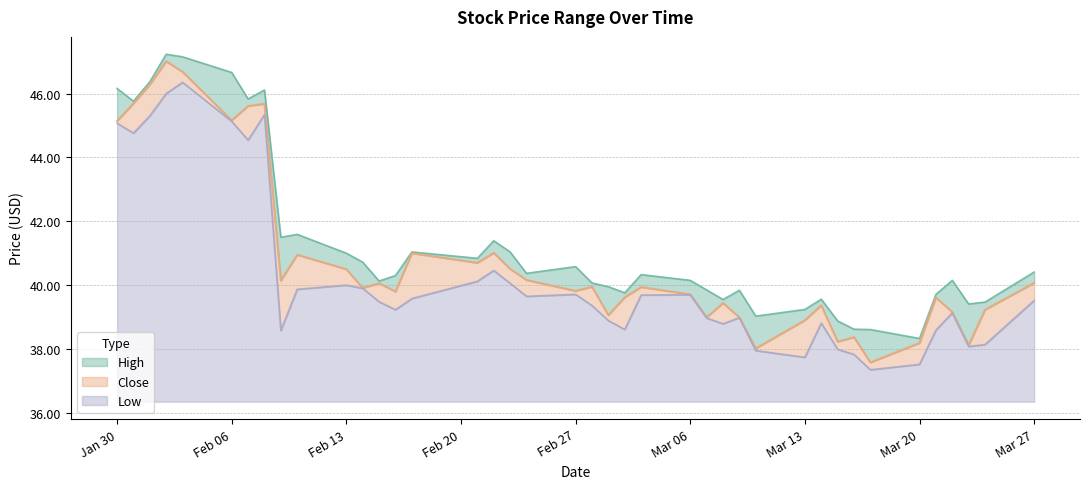

At which category is the sum across all series the highest?

2023-02-02